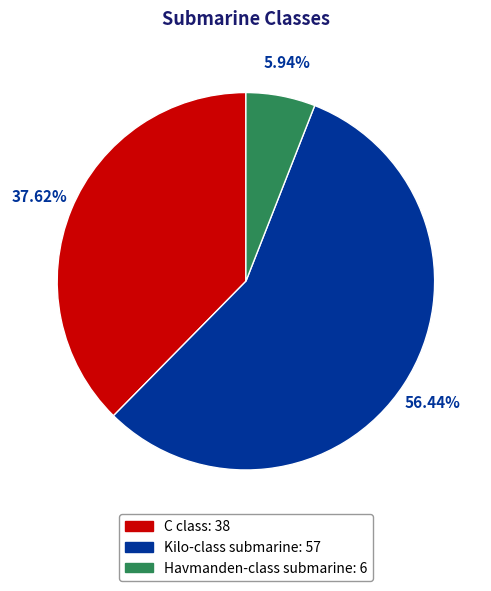

Rank the categories by value from highest to lowest.

Kilo-class submarine, C class, Havmanden-class submarine